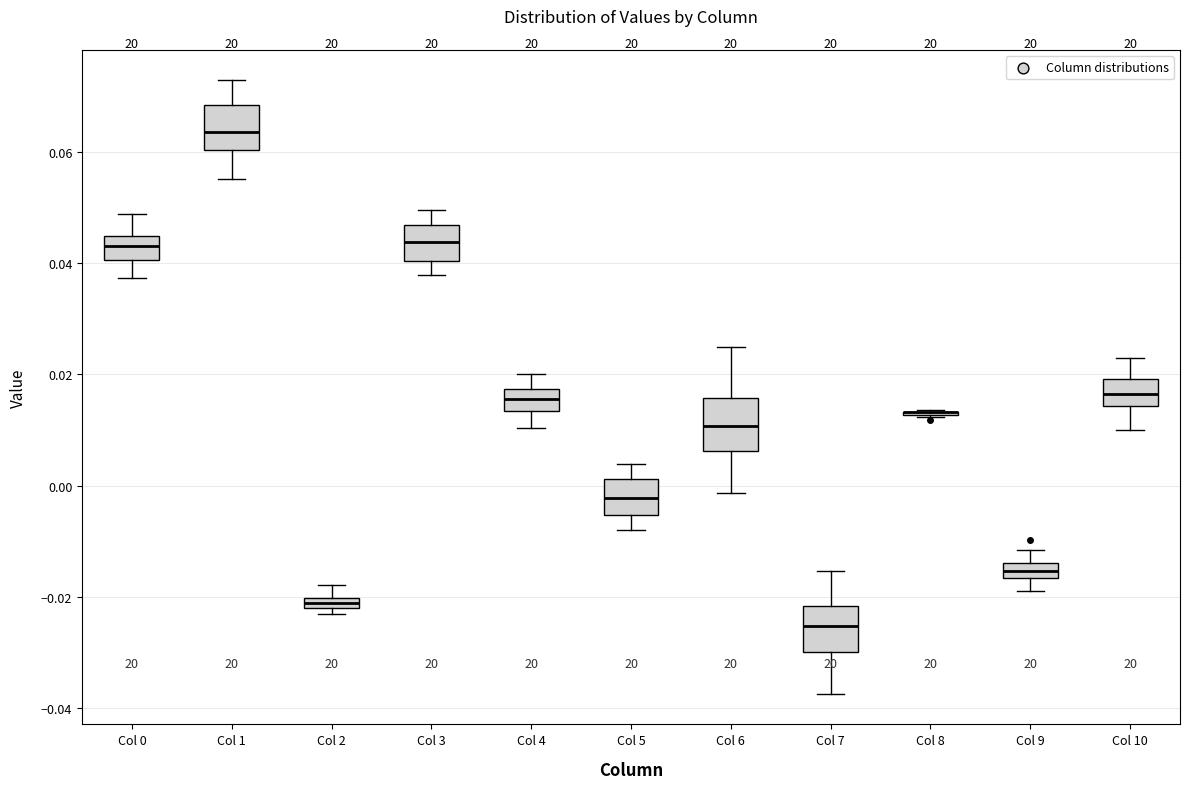

Where does the upper whisker of the box for Col 10 end on the y-axis? The values are not printed on the chart, so give them approximately, as read against the axis.

0.022